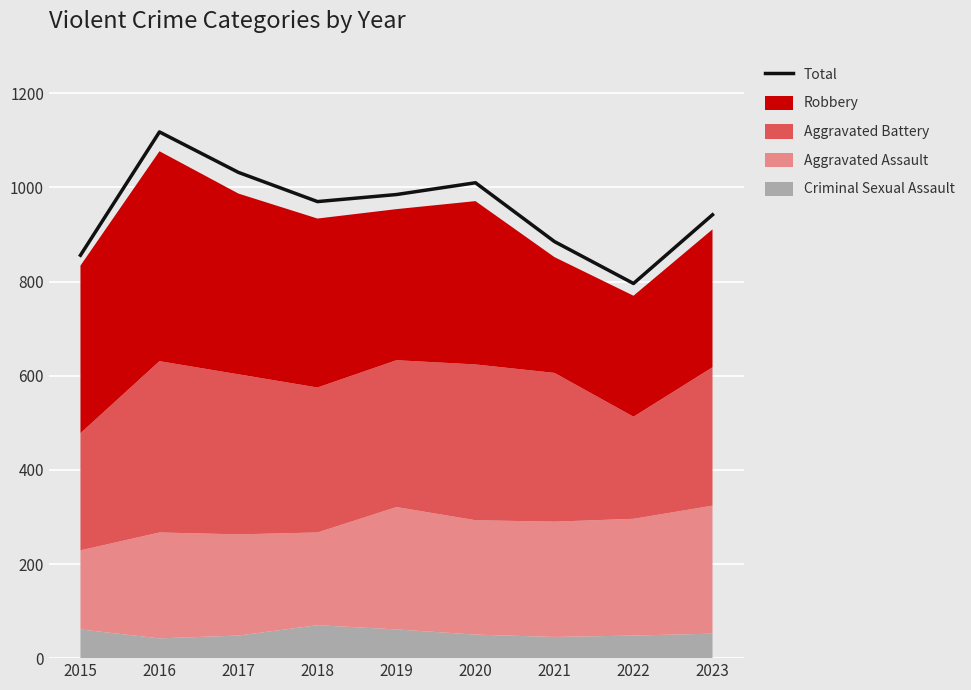

Is it true that the value at 2017 is 1747?

False